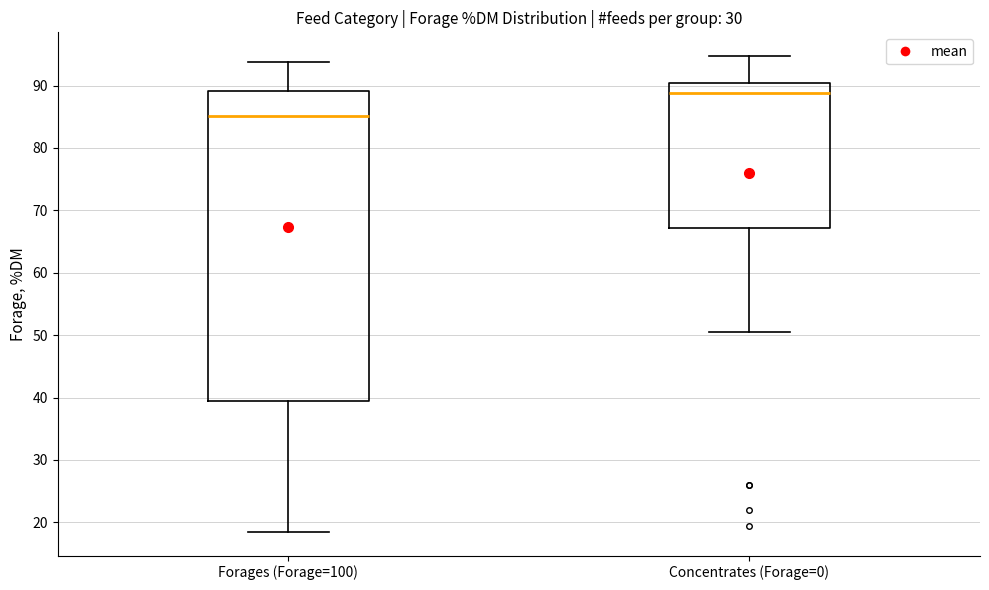

Reading left to right, transcribe this box plot: for each box, give where its median line is, the range the box spans, and where its two whiskers end, as read against the y-axis. The values are not printed on the chart, so give them approximately, as read against the axis.

Forages (Forage=100): median 85, box 39 to 89, whiskers 18 to 94
Concentrates (Forage=0): median 89, box 67 to 90, whiskers 50 to 95